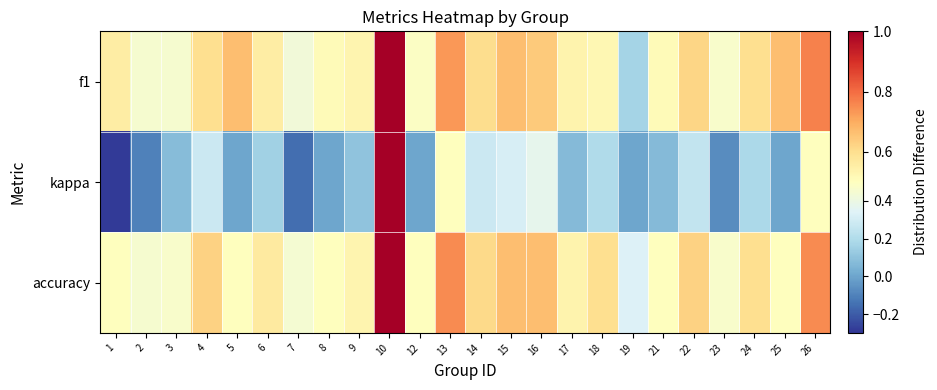

Reading left to right, extract all data points from this chart.

f1: 1=0.6	2=0.5	3=0.5	4=0.6	5=0.7	6=0.6	7=0.4	8=0.5	9=0.5	10=1.0	12=0.5	13=0.7	14=0.6	15=0.7	16=0.6	17=0.5	18=0.5	19=0.2	21=0.5	22=0.6	23=0.5	24=0.6	25=0.7	26=0.8
kappa: 1=-0.3	2=-0.1	3=0.1	4=0.3	5=0.0	6=0.2	7=-0.2	8=0.0	9=0.1	10=1.0	12=0.0	13=0.5	14=0.3	15=0.3	16=0.4	17=0.1	18=0.2	19=0.0	21=0.1	22=0.2	23=-0.1	24=0.2	25=0.0	26=0.5
accuracy: 1=0.5	2=0.5	3=0.5	4=0.6	5=0.5	6=0.6	7=0.4	8=0.5	9=0.5	10=1.0	12=0.5	13=0.8	14=0.6	15=0.7	16=0.7	17=0.5	18=0.6	19=0.3	21=0.5	22=0.6	23=0.5	24=0.6	25=0.5	26=0.8